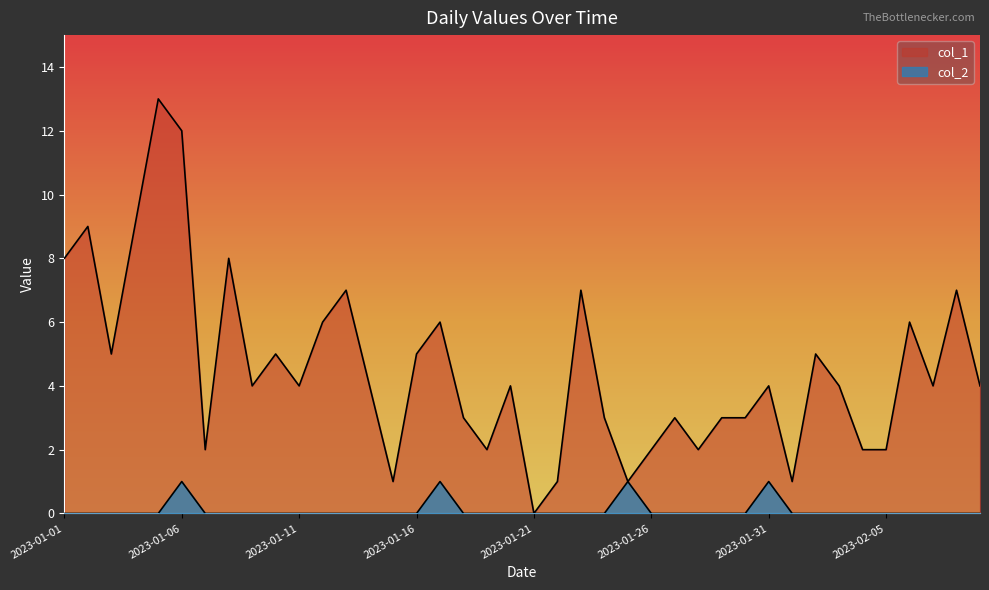

Which series has the largest range (max minus min)?

col_1